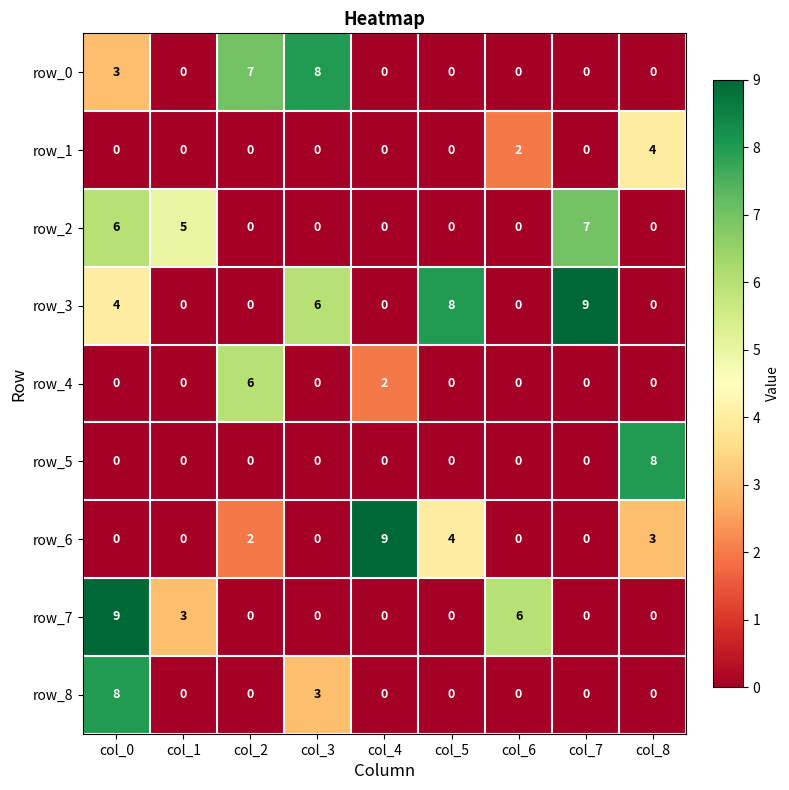

The value of row_1 at col_7 is 0. True or false?

True